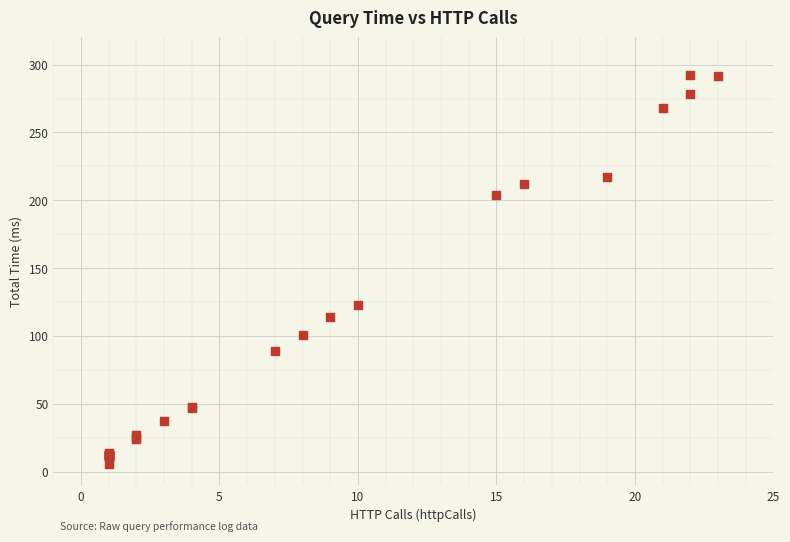

What Y value in the scatter plot is closest to 149?

123.2